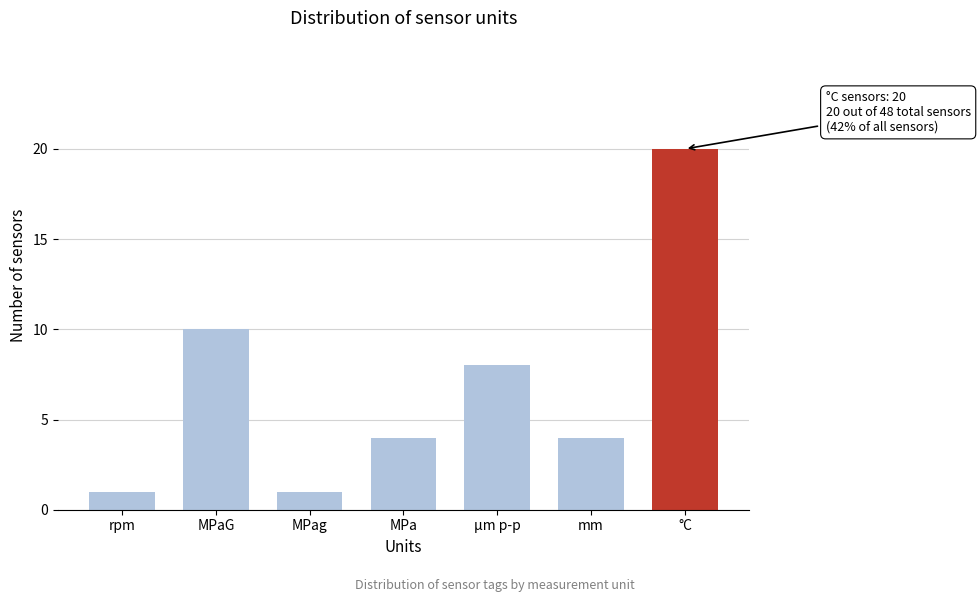

Reading left to right, extract all data points from this chart.

rpm=1	MPaG=10	MPag=1	MPa=4	µm p-p=8	mm=4	°C=20